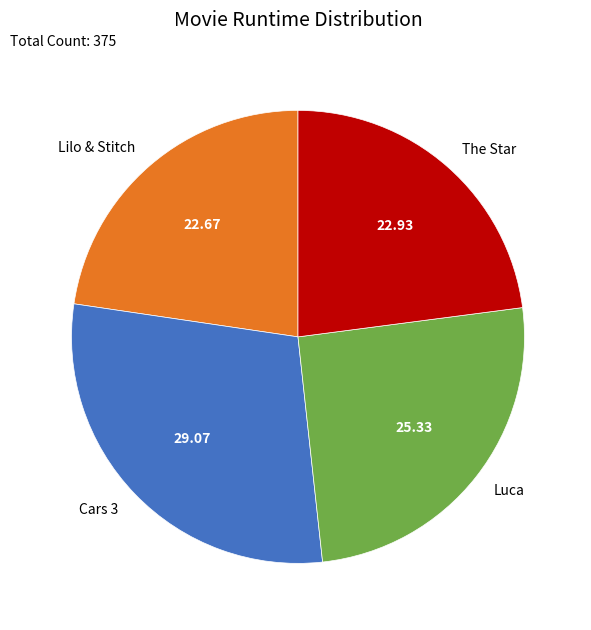

Combined, do Cars 3 and Luca account for over 50%?

Yes